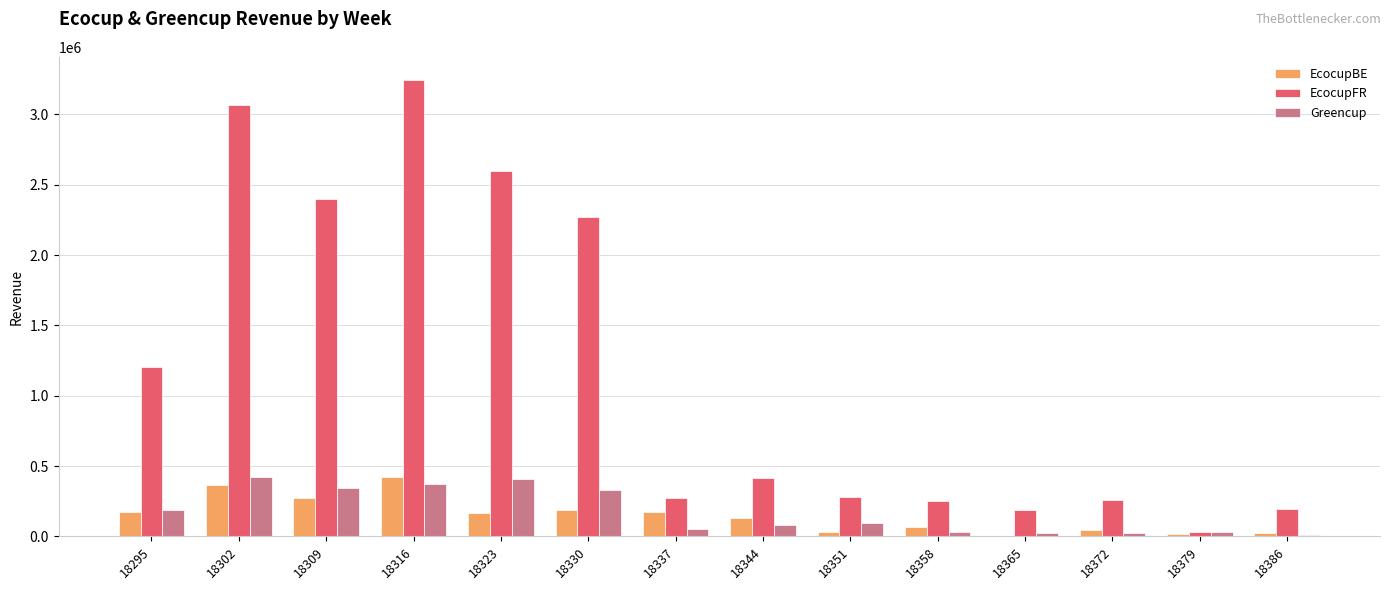

The EcocupFR series shows 191268.1 at 18386. True or false?

True